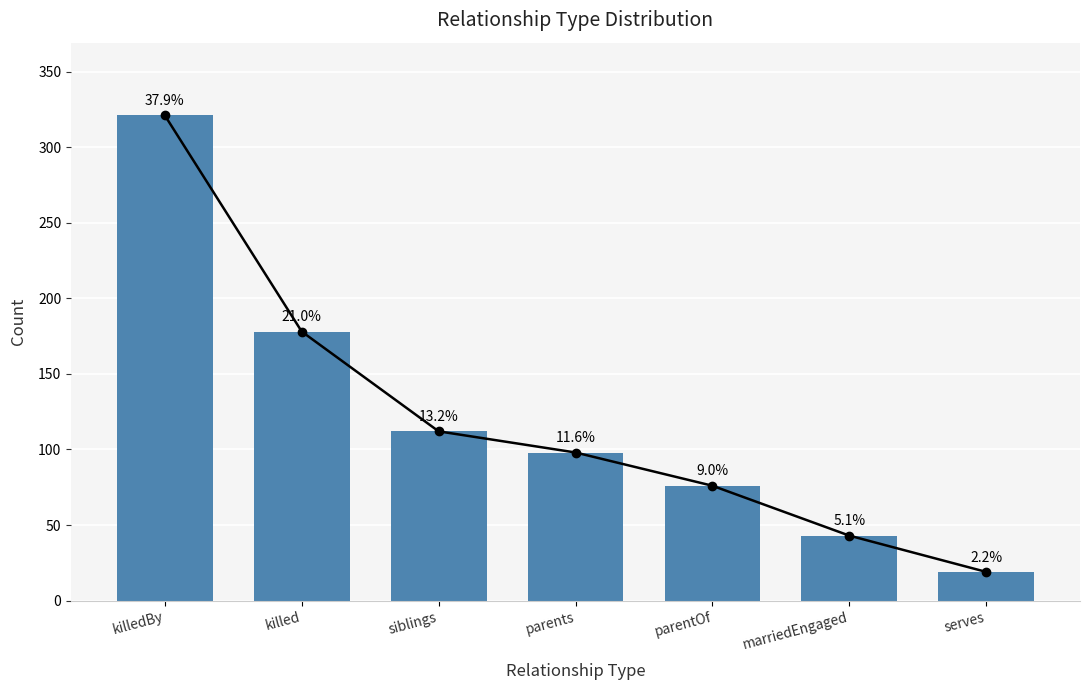

Reading left to right, extract all data points from this chart.

321	178	112	98	76	43	19